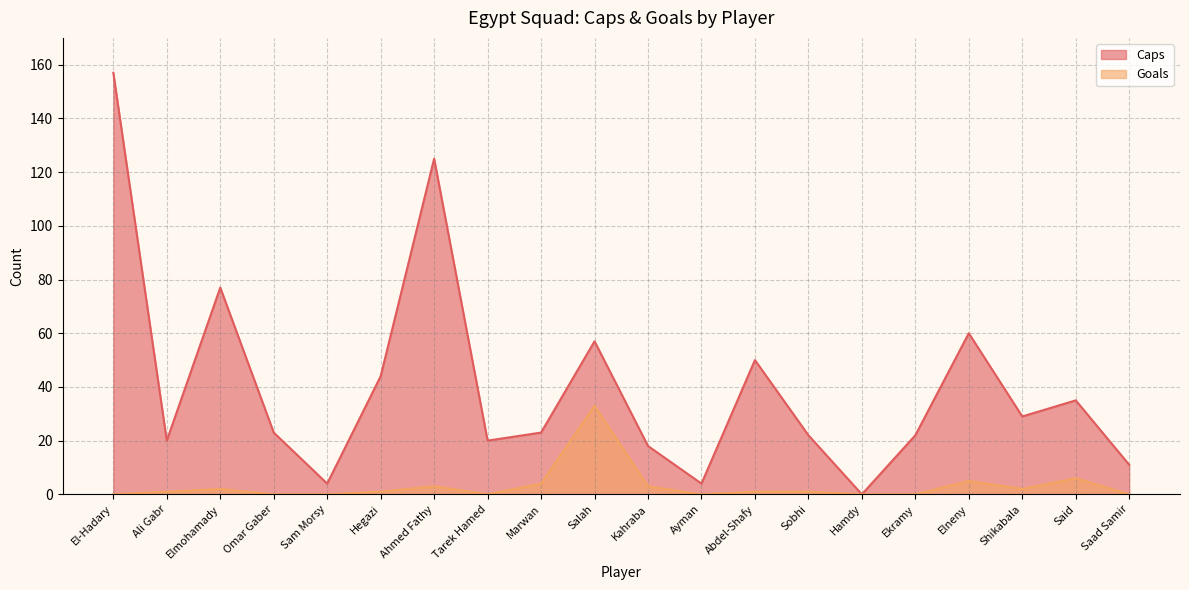

At which label does Goals reach its peak?

Salah